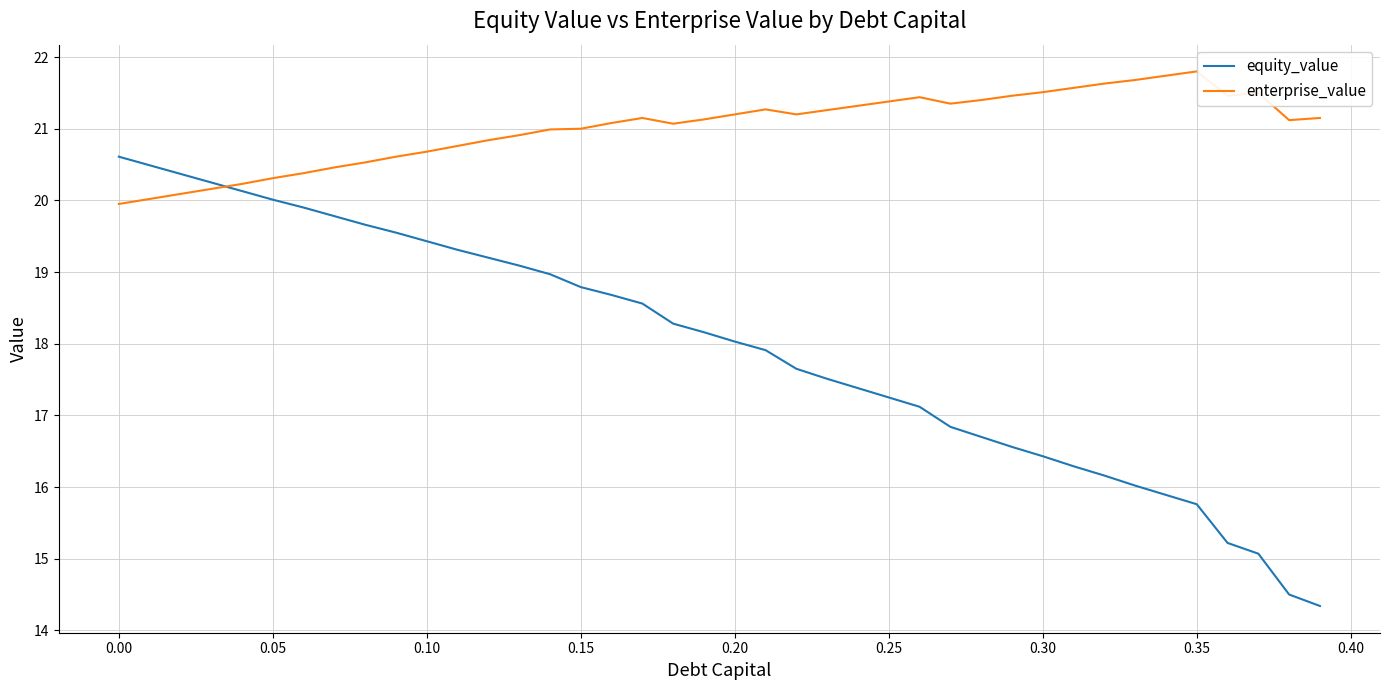

Which series has the largest range (max minus min)?

equity_value